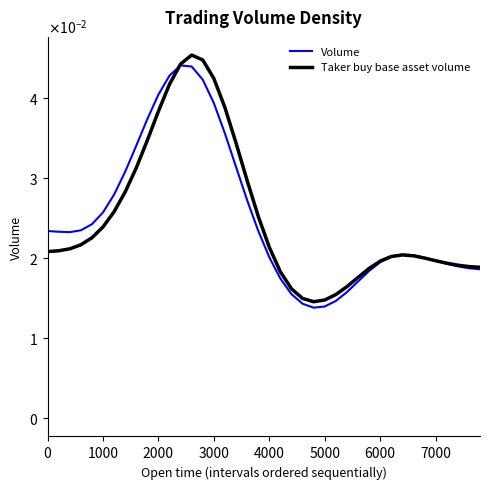

What is the label of the 26th point from the left?

5000